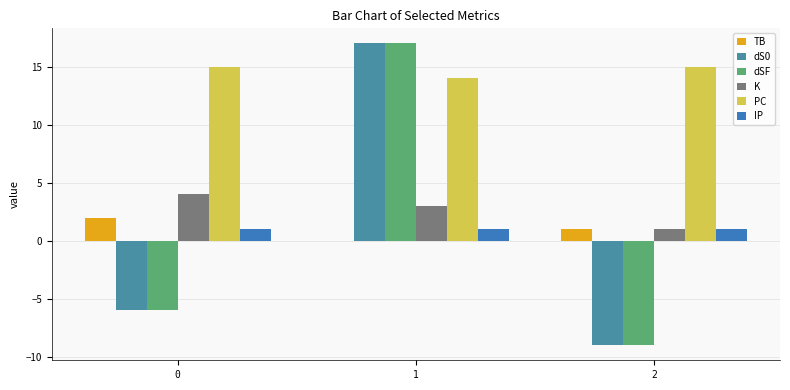

How many values in the dS0 series exceed -6?

1